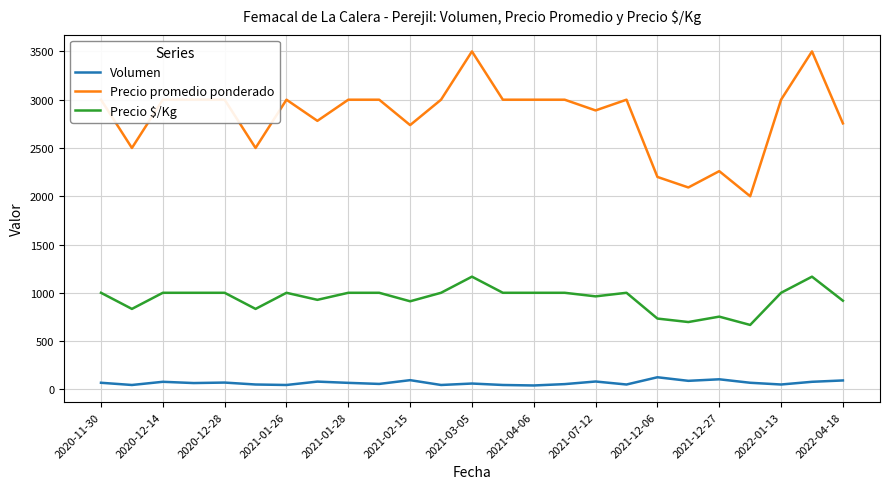

What is the maximum value for Precio $/Kg?

1167